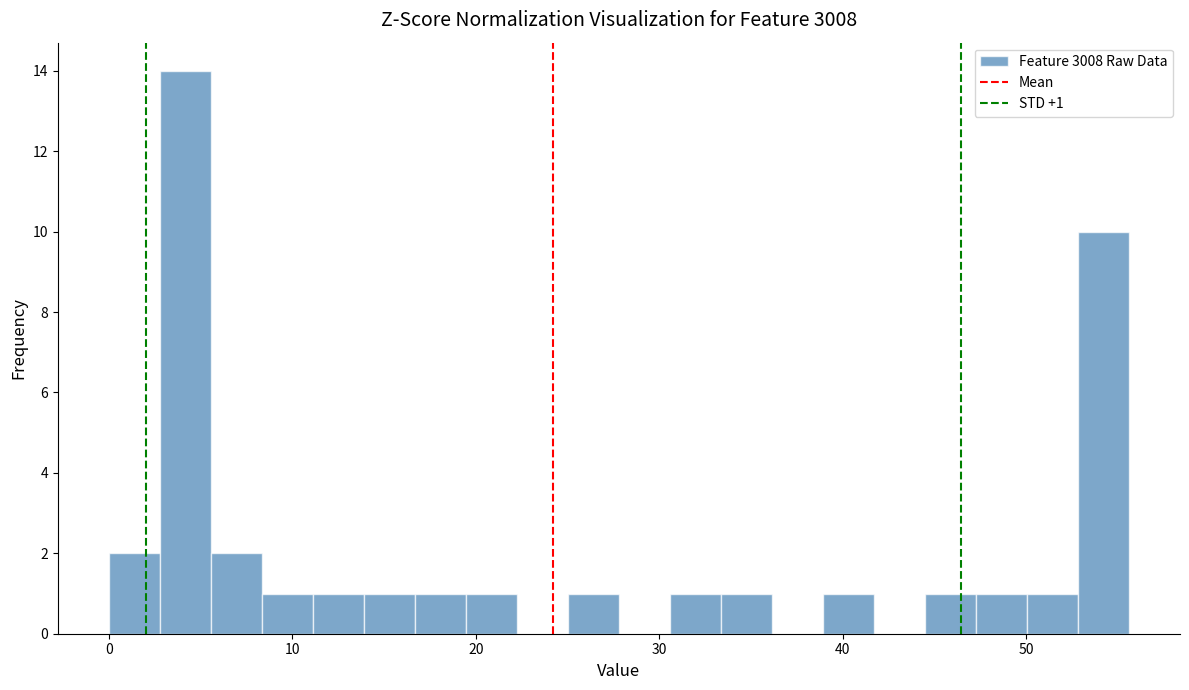

Read against the x-axis, roughly where is the centre of the tallest bar?

4